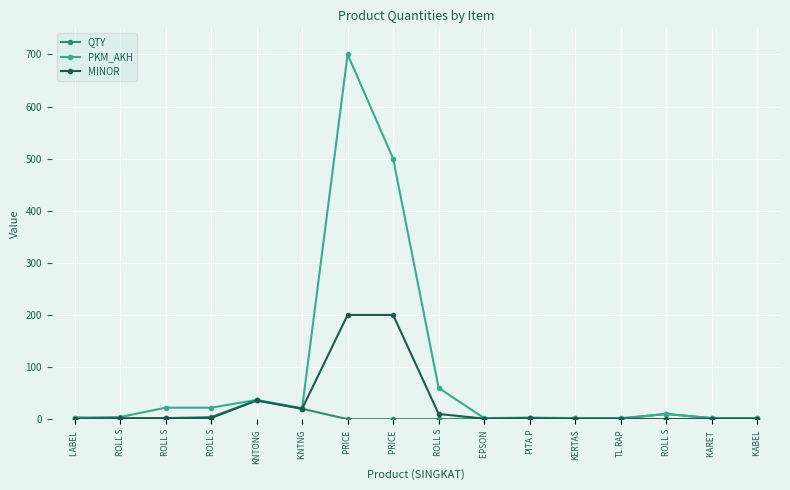

What is the value of the MINOR point at the 14th from the left?

2